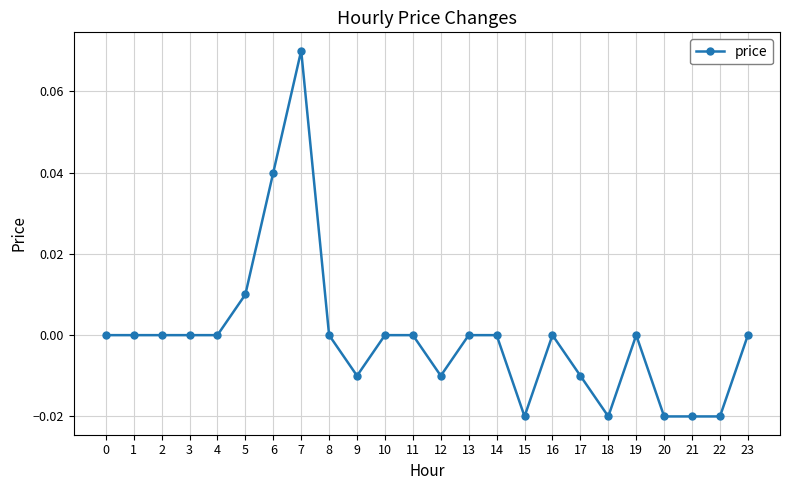

Which label corresponds to the largest value in the chart?

7